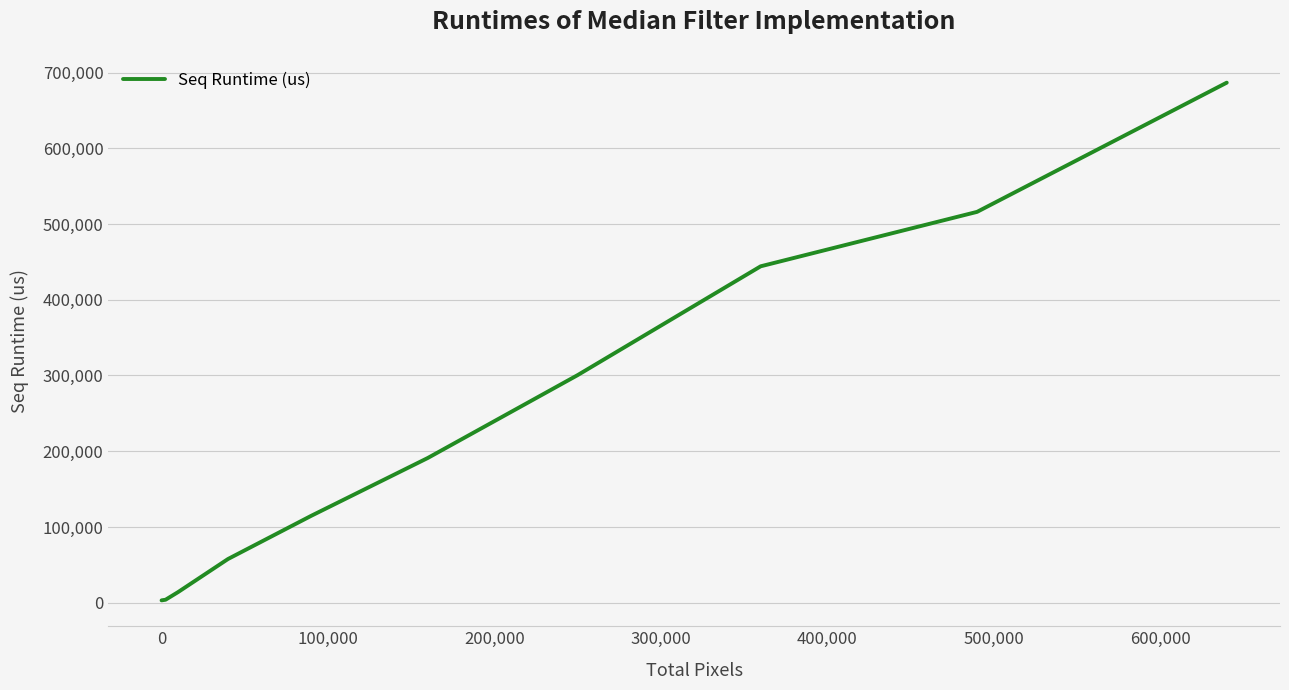

What is the difference between the maximum and minimum values?

683491